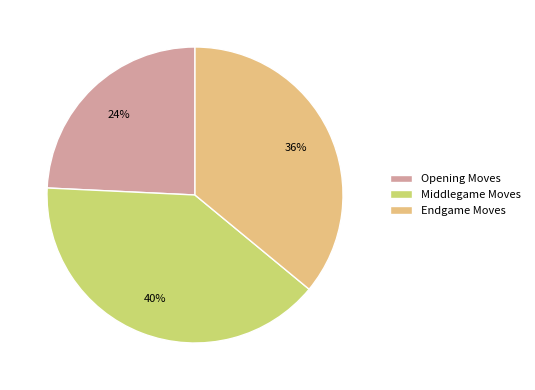

Which has a higher value, Opening Moves or Endgame Moves?

Endgame Moves